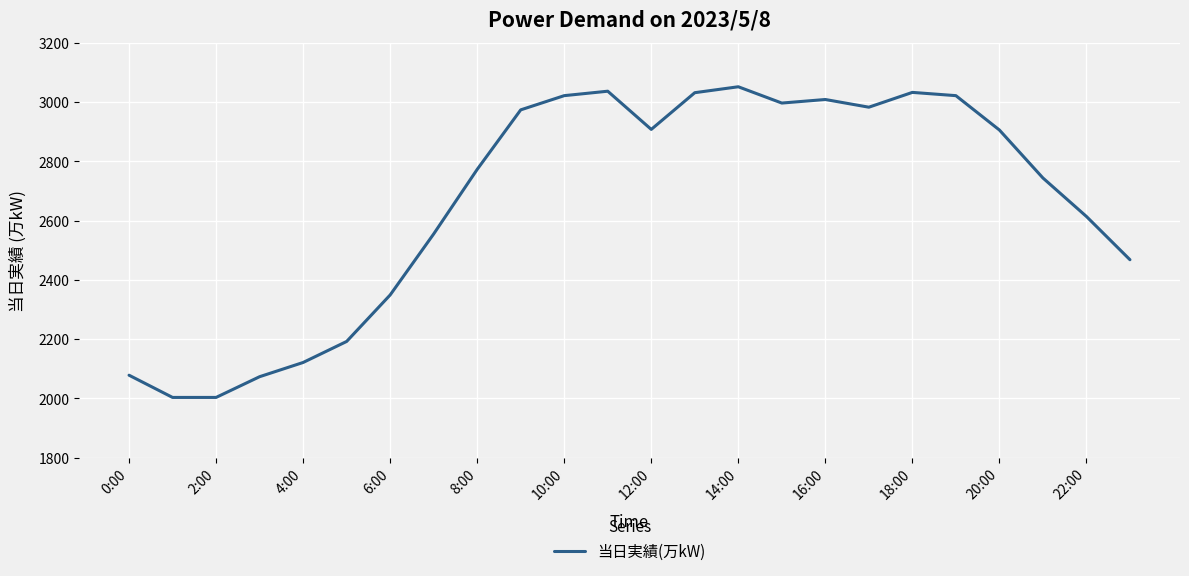

How many lines are shown in the chart?

1